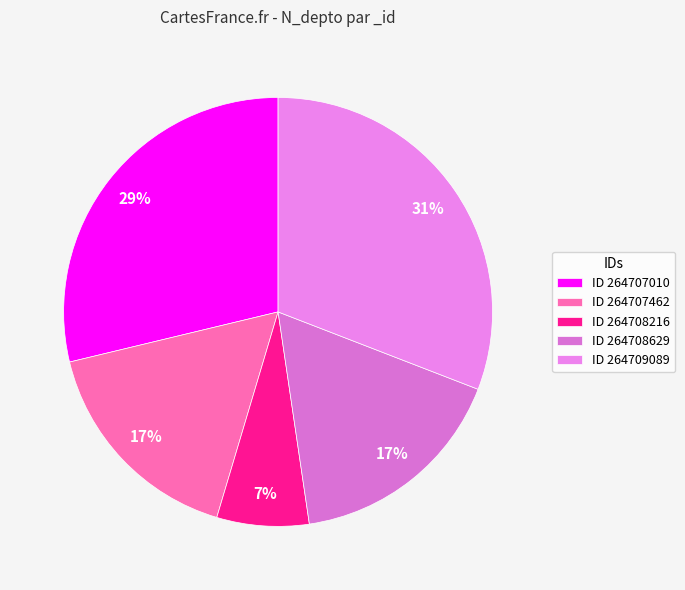

How many segments does this pie chart have?

5